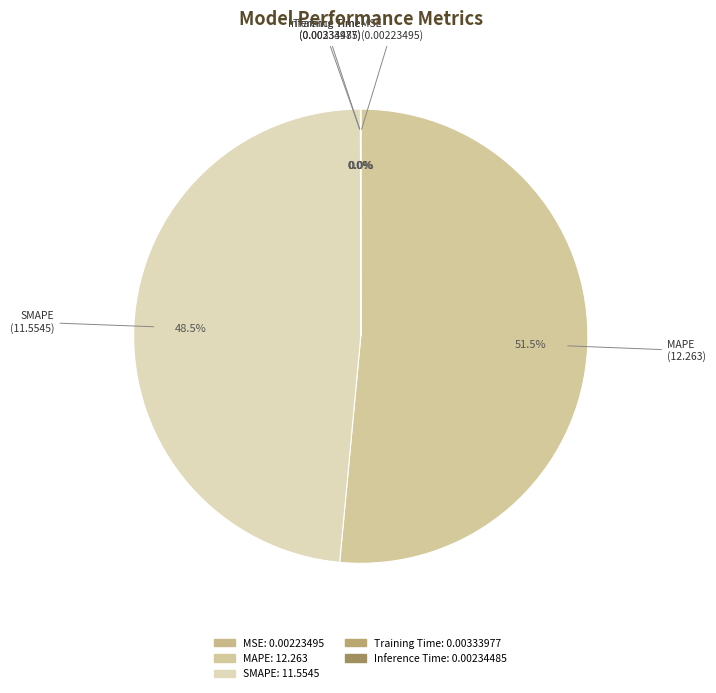

Is there a majority slice in this chart?

Yes